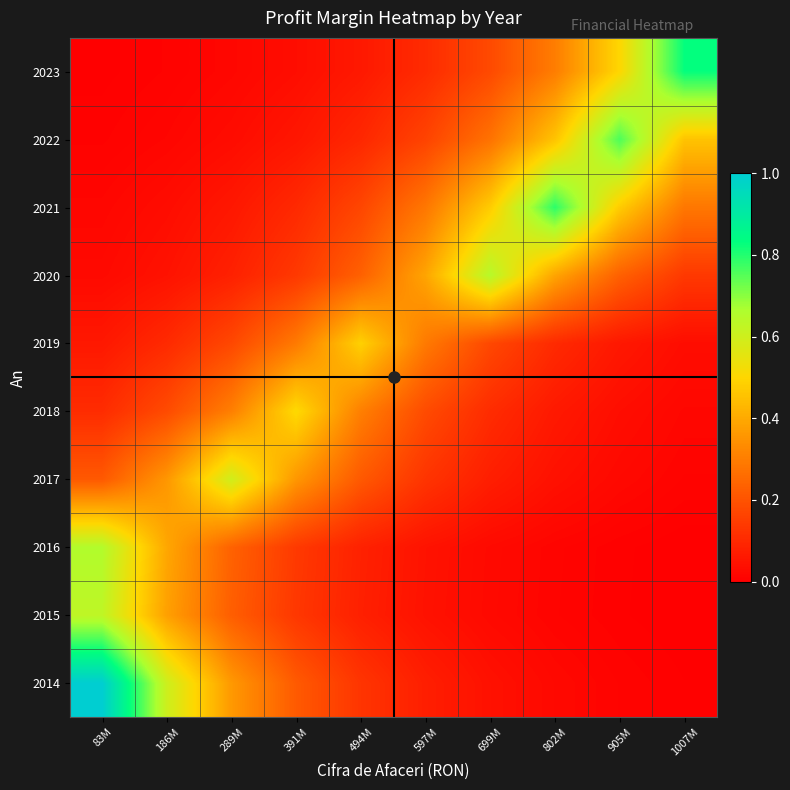

How many data points does each series have?

10